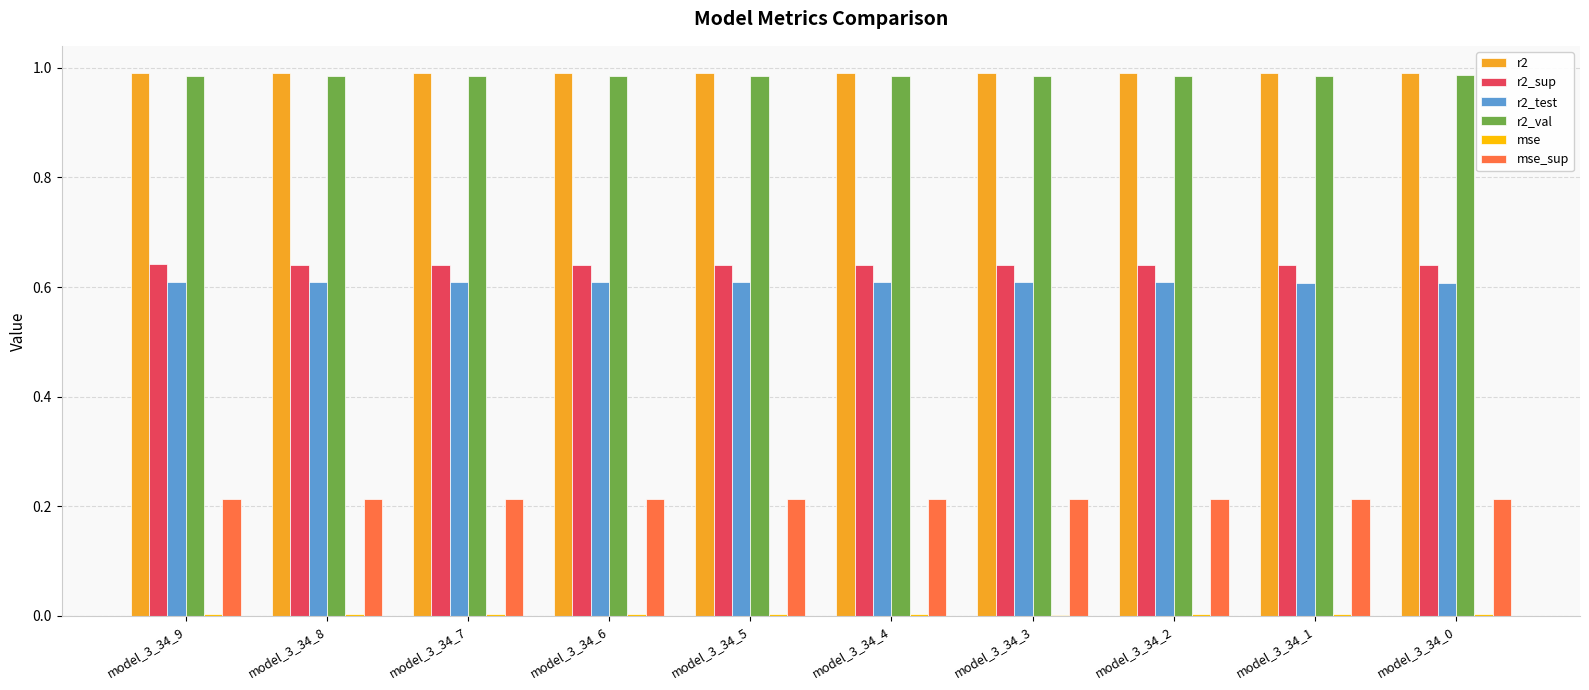

What is the total value across all series at model_3_34_5?

3.4